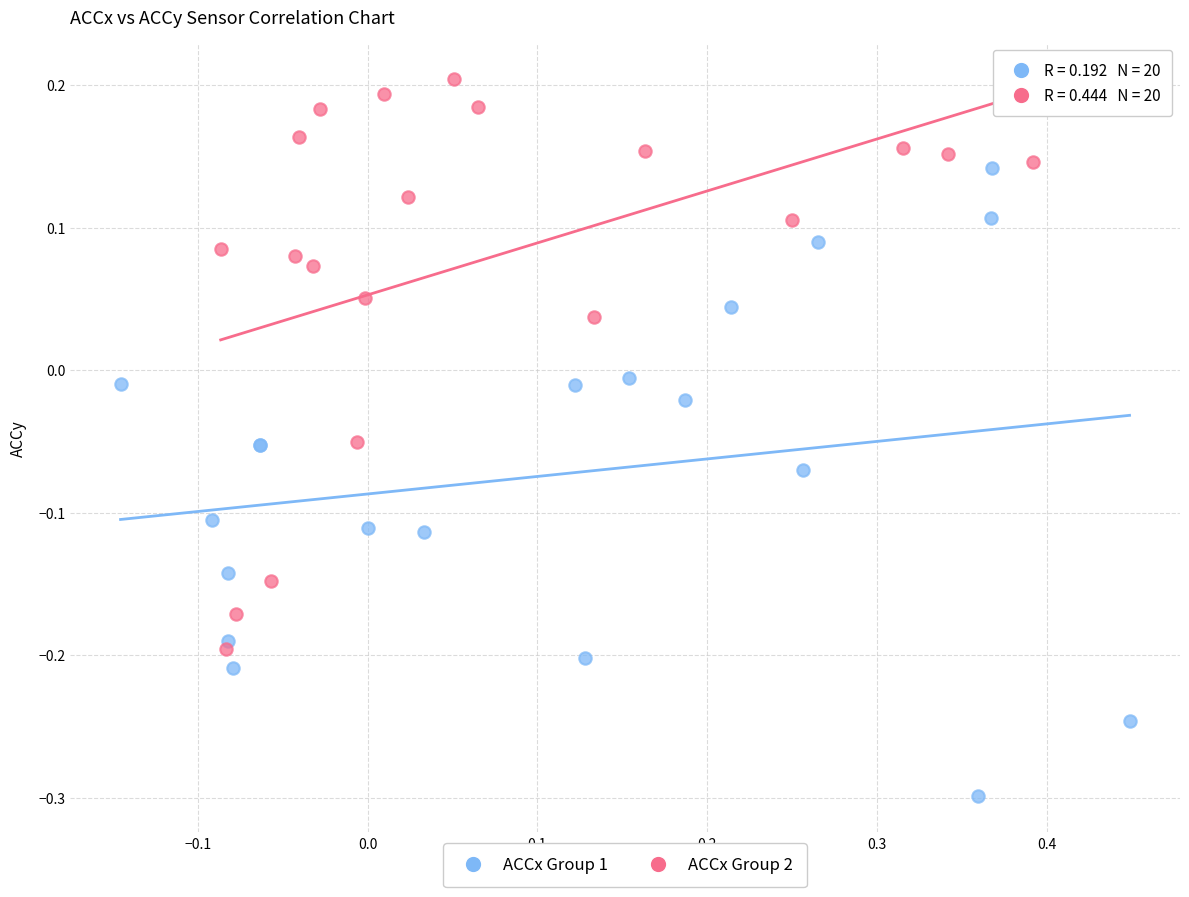

What are all the series names shown in the legend?

ACCx Group 1, ACCx Group 2